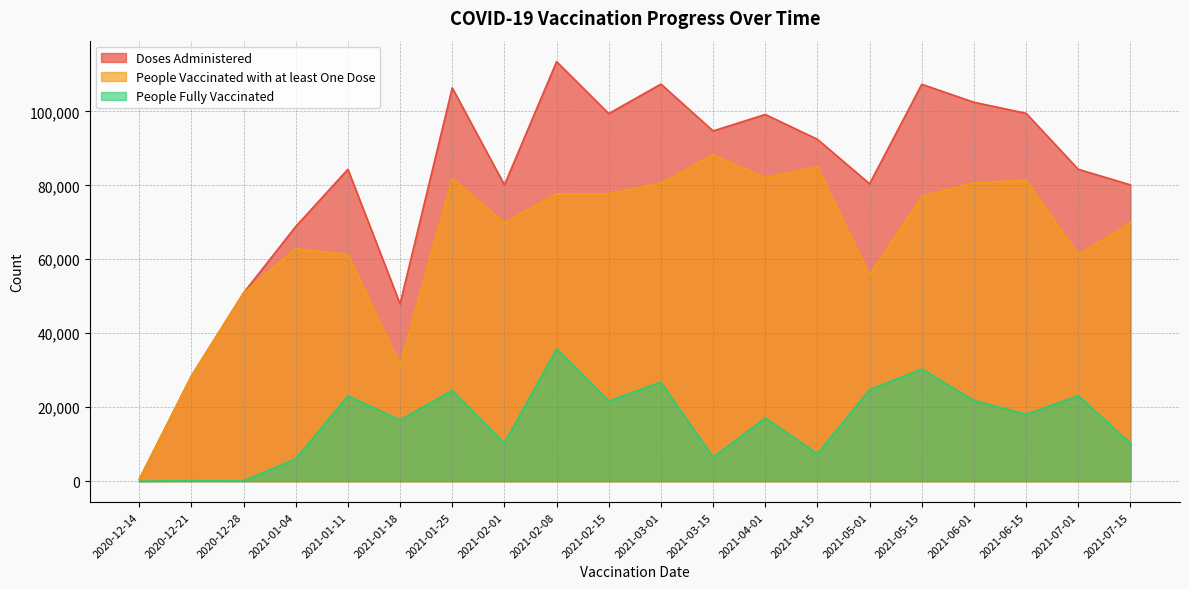

How many data points in People Vaccinated with at least One Dose are less than 77011?

10